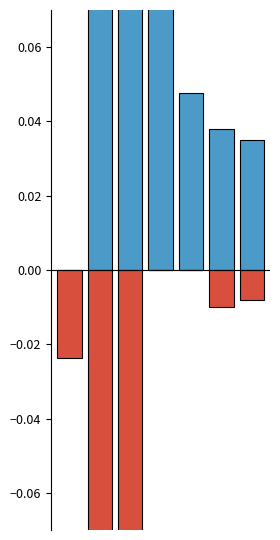

Are the bars grouped side by side (vs. stacked)?

Yes